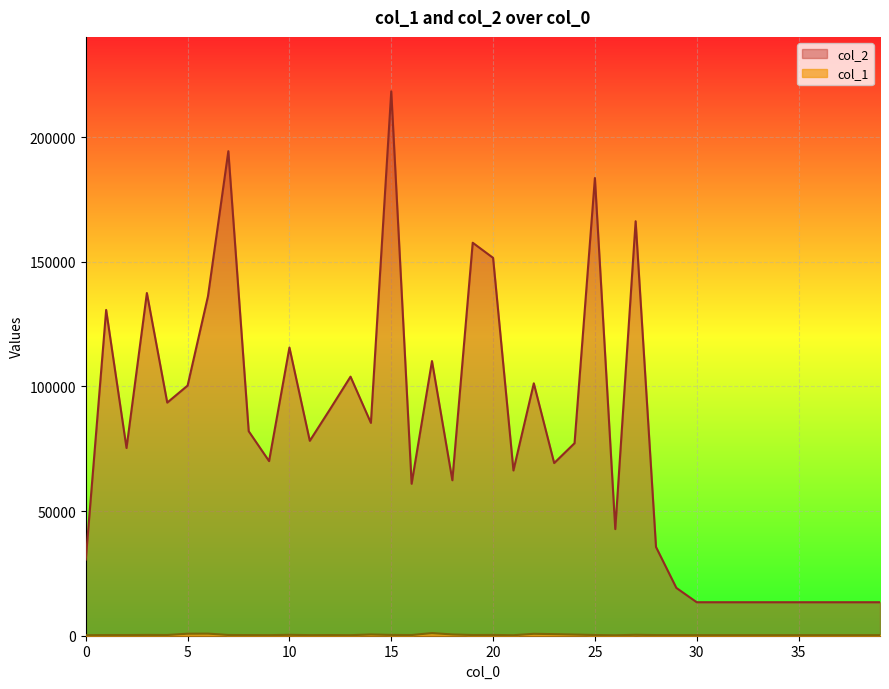

What value does the col_2 series have at 38, to the nearest 50?

13450